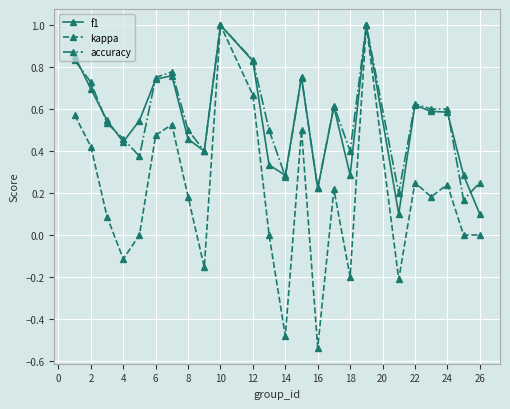

What is the lowest value of the f1 series?

0.1